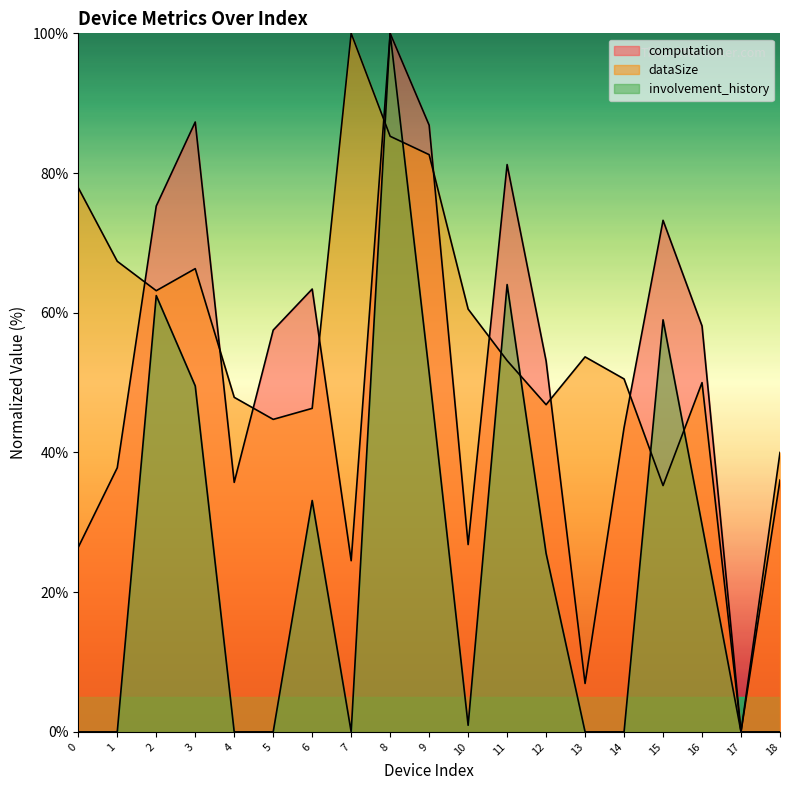

How many positive values does the dataSize series have?

18